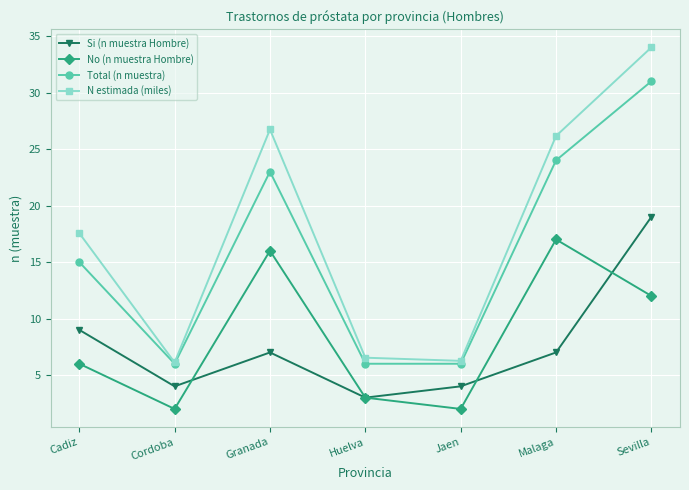

Where is N estimada (miles) nearest to the value 20?

Cadiz